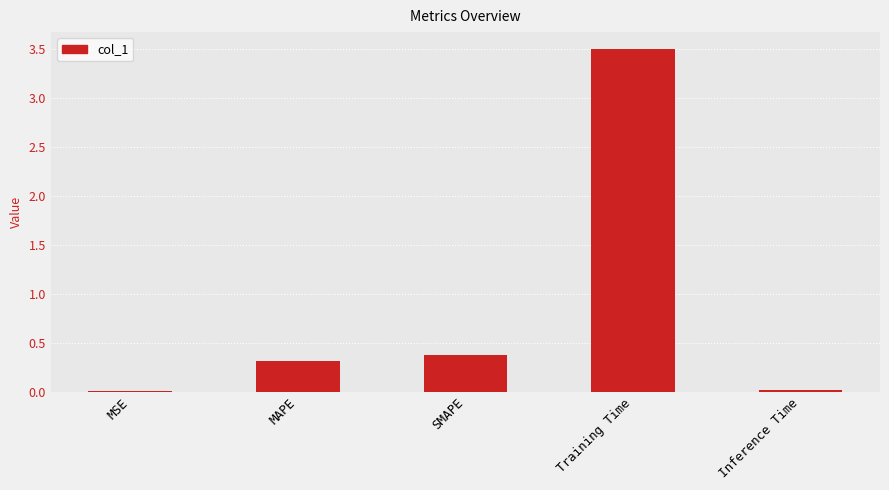

Which has a higher value, SMAPE or Training Time?

Training Time